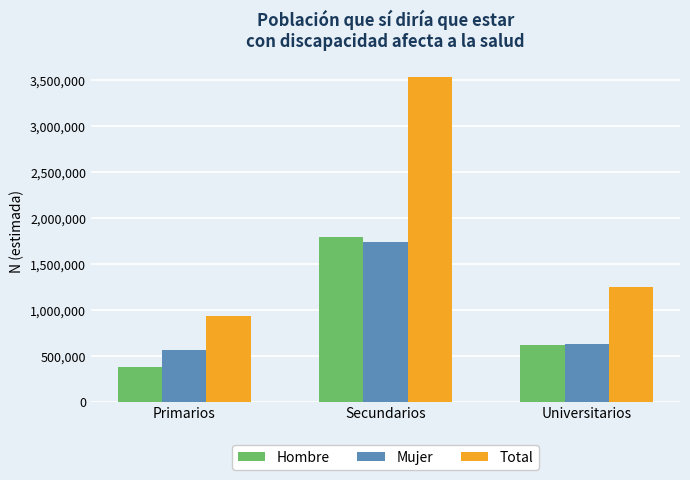

What is the difference between the highest and lowest values at Primarios?

560693